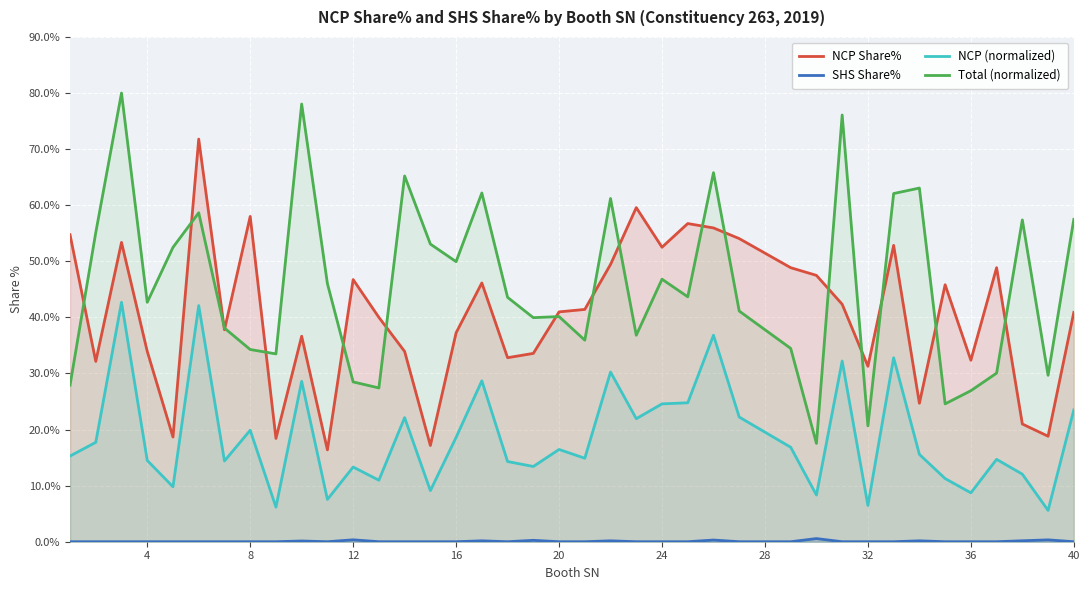

Reading left to right, what are all the values shown in this chart?

NCP Share%: 54.7	32.1	53.4	33.9	18.7	71.8	37.8	58.0	18.4	36.6	16.4	46.7	40.0	33.9	17.2	37.2	46.1	32.8	33.6	41.0	41.4	49.4	59.6	52.5	56.7	56.0	54.0	48.9	47.5	42.3	31.3	52.8	24.7	45.8	32.4	48.9	21.0	18.8	40.9
SHS Share%: 0.0	0.0	0.0	0.0	0.0	0.0	0.0	0.0	0.0	0.1	0.0	0.3	0.0	0.0	0.0	0.0	0.2	0.0	0.2	0.0	0.0	0.2	0.0	0.0	0.0	0.3	0.0	0.0	0.6	0.0	0.0	0.0	0.2	0.0	0.0	0.0	0.2	0.3	0.0
NCP (normalized): 15.3	17.7	42.7	14.5	9.8	42.1	14.4	19.9	6.2	28.6	7.5	13.3	11.0	22.1	9.1	18.6	28.7	14.3	13.4	16.5	14.9	30.3	21.9	24.6	24.8	36.8	22.2	16.8	8.3	32.2	6.5	32.8	15.6	11.3	8.7	14.7	12.0	5.6	23.5
Total (normalized): 27.9	55.1	80.0	42.7	52.5	58.7	38.1	34.3	33.5	78.0	46.0	28.5	27.4	65.2	53.1	49.9	62.2	43.6	40.0	40.1	35.9	61.2	36.8	46.8	43.7	65.8	41.1	34.5	17.5	76.1	20.7	62.1	63.1	24.6	26.9	30.1	57.4	29.7	57.5